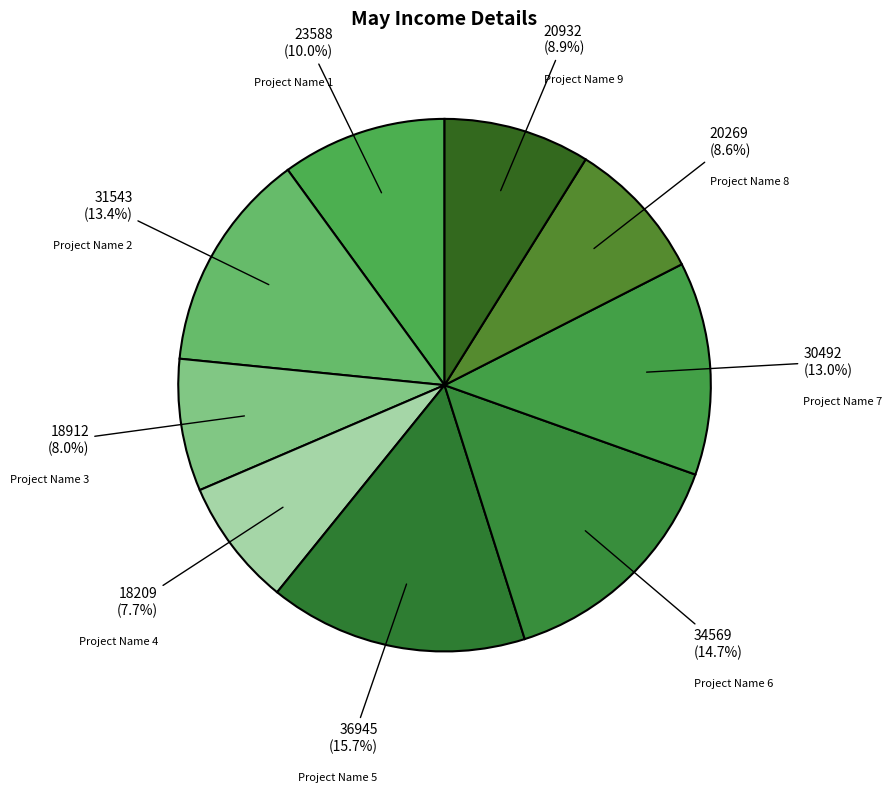

What percentage is the Project Name 7 slice, to the nearest percent?

13%